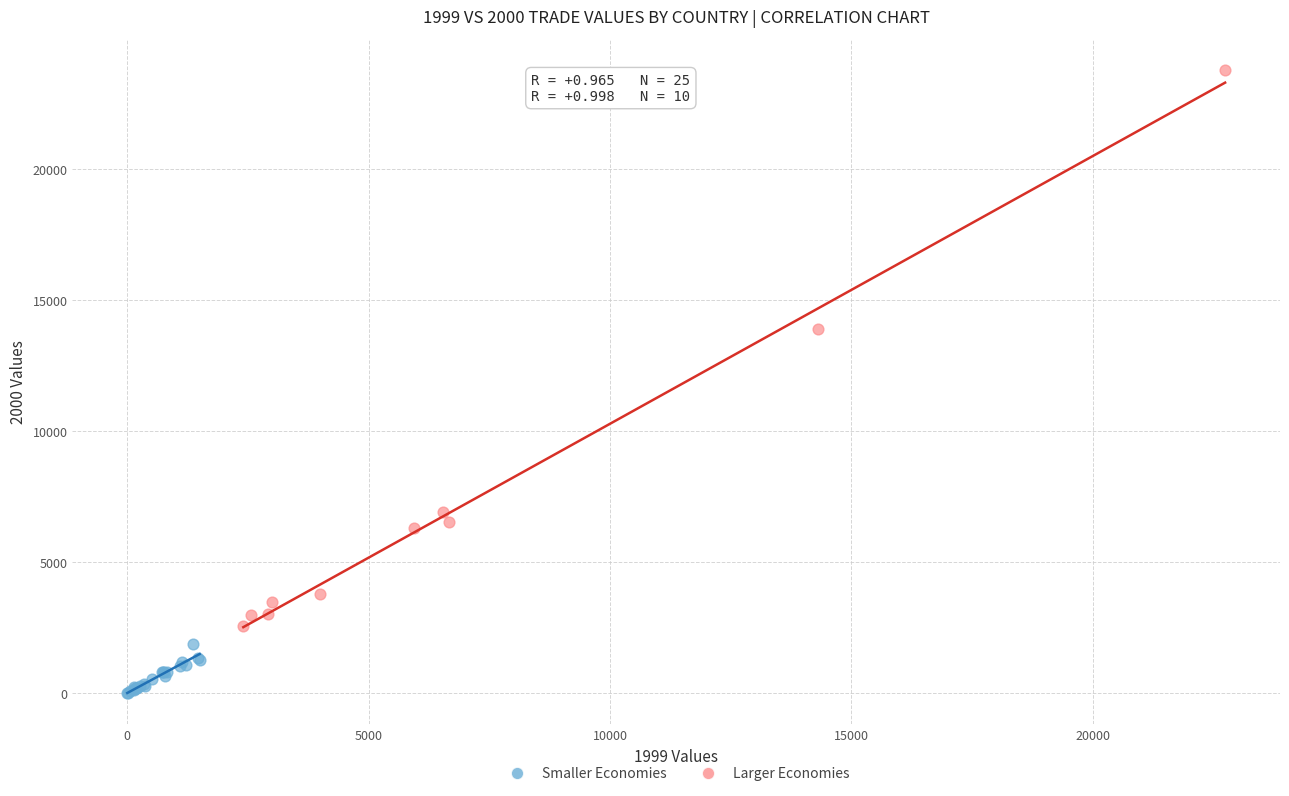

Which series reaches the minimum Y coordinate?

Smaller Economies